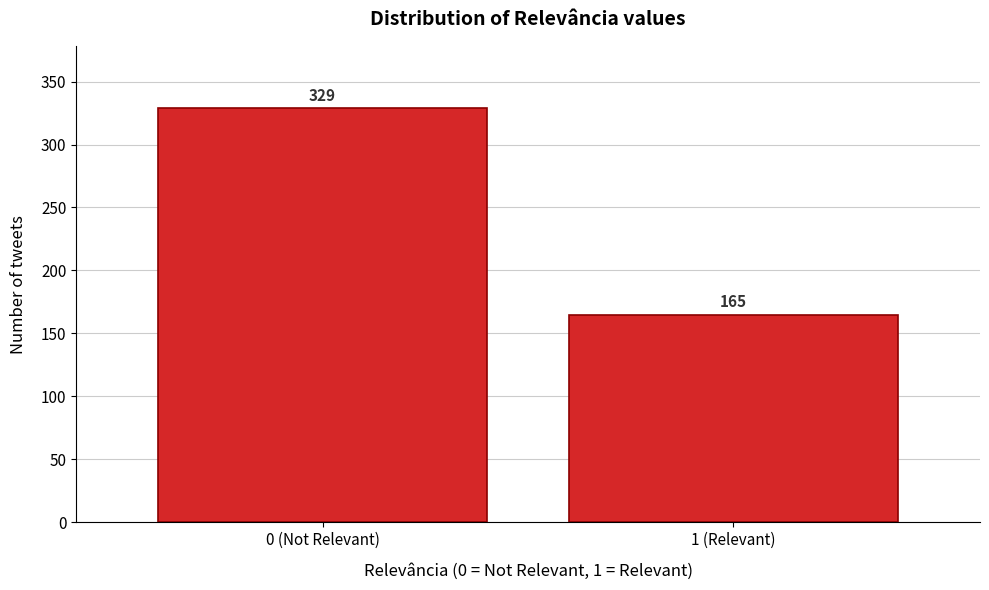

Reading left to right, extract all data points from this chart.

329	165